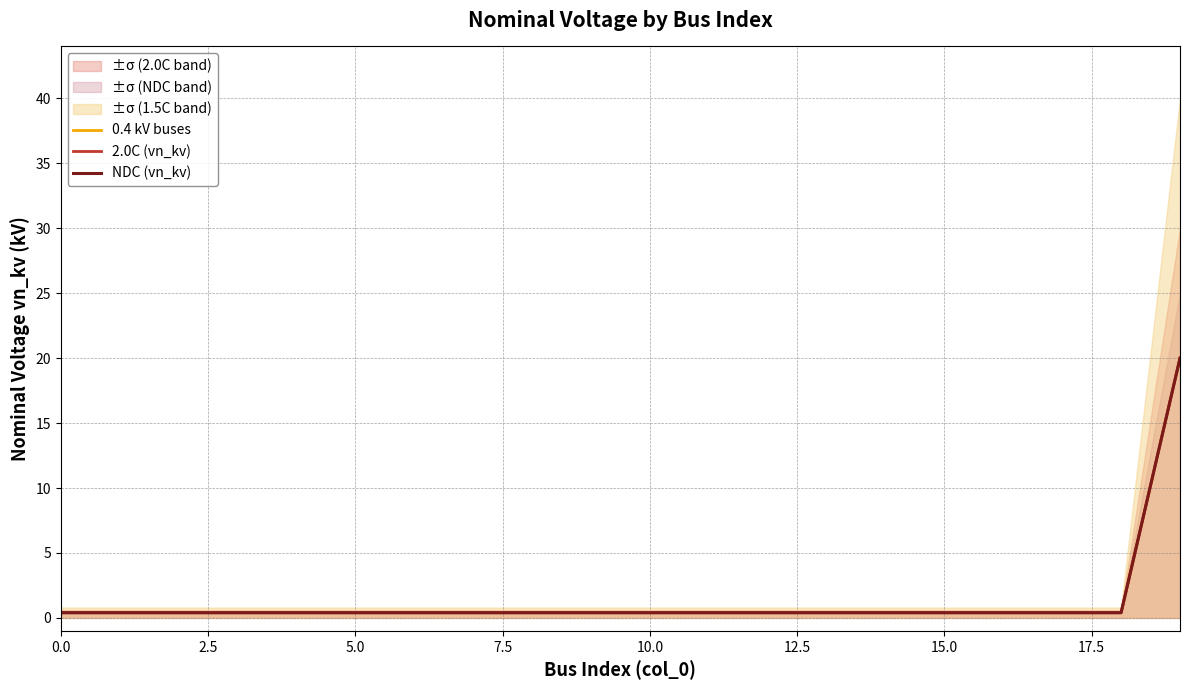

Does the chart have visible grid lines?

Yes